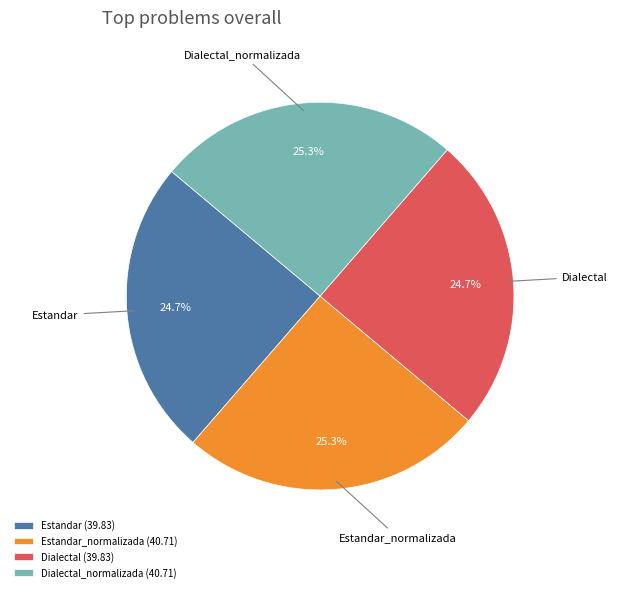

How many segments does this pie chart have?

4